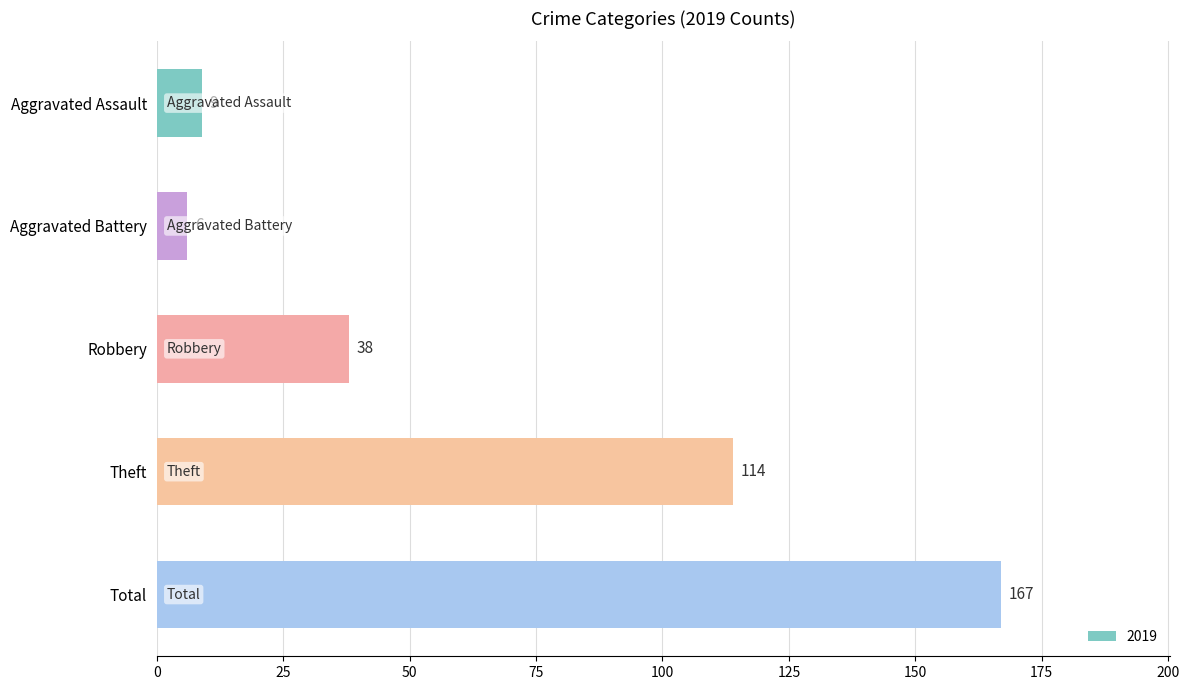

What is the label of the 3rd bar from the top?

Robbery